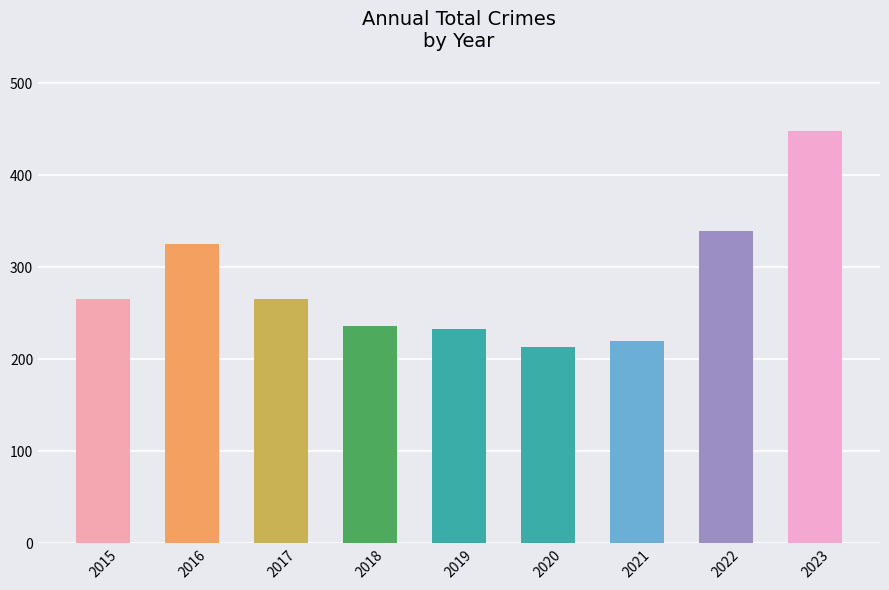

How many categories are shown in the chart?

9